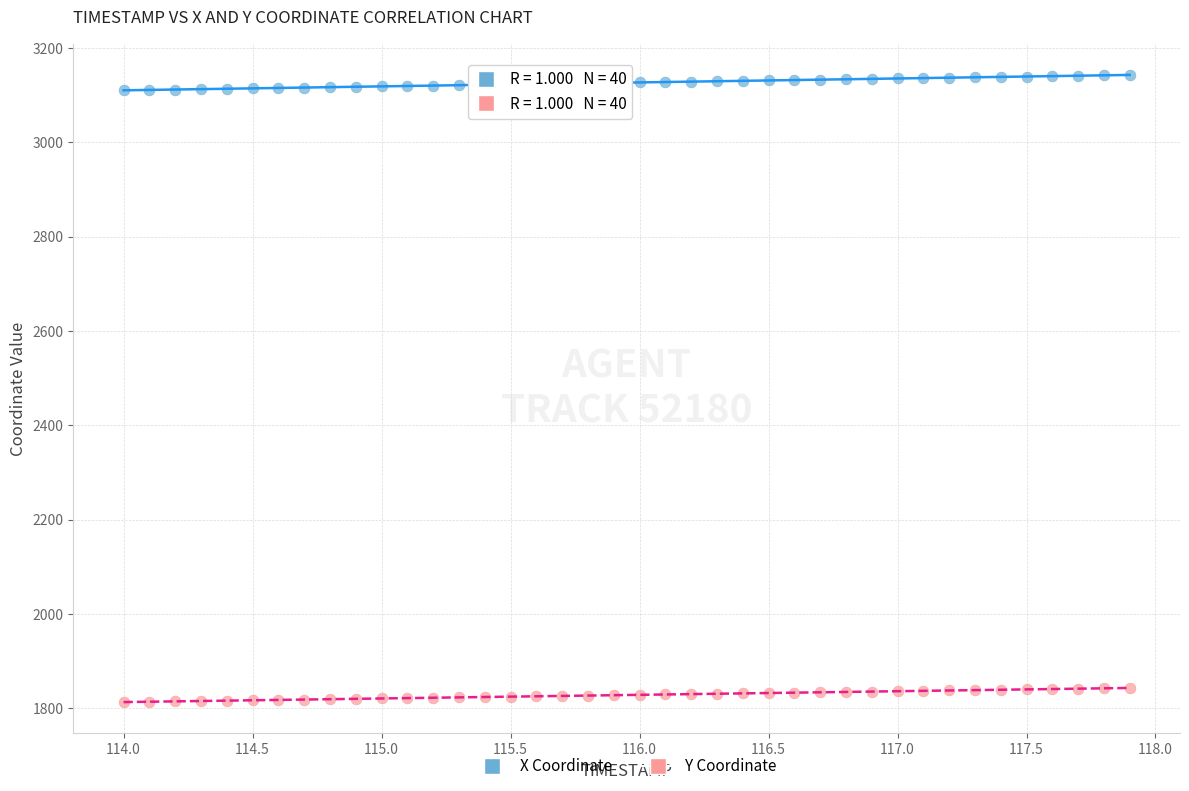

Across all data points, what is the range of X values (max minus min)?

3.9